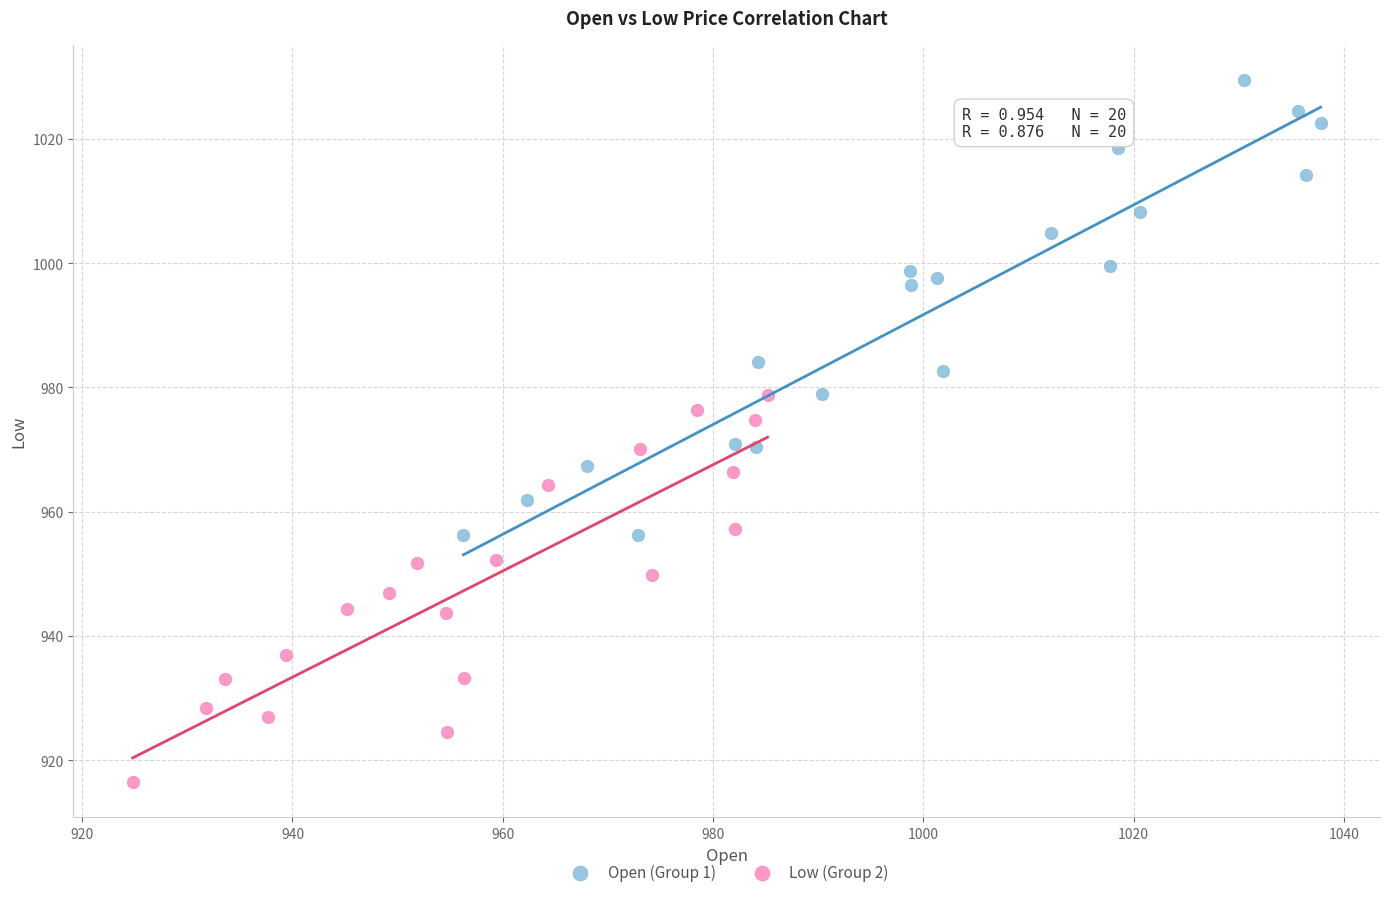

What are all the series names shown in the legend?

Open (Group 1), Low (Group 2)